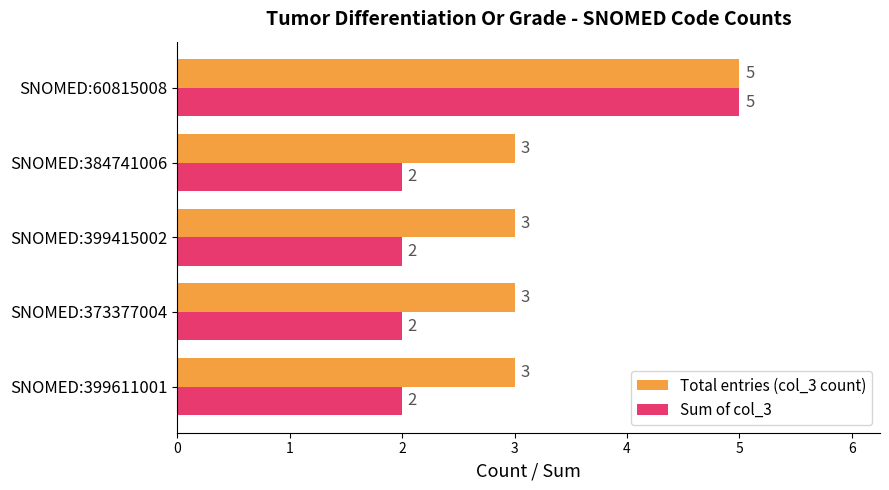

What is the minimum value shown in the chart?

2